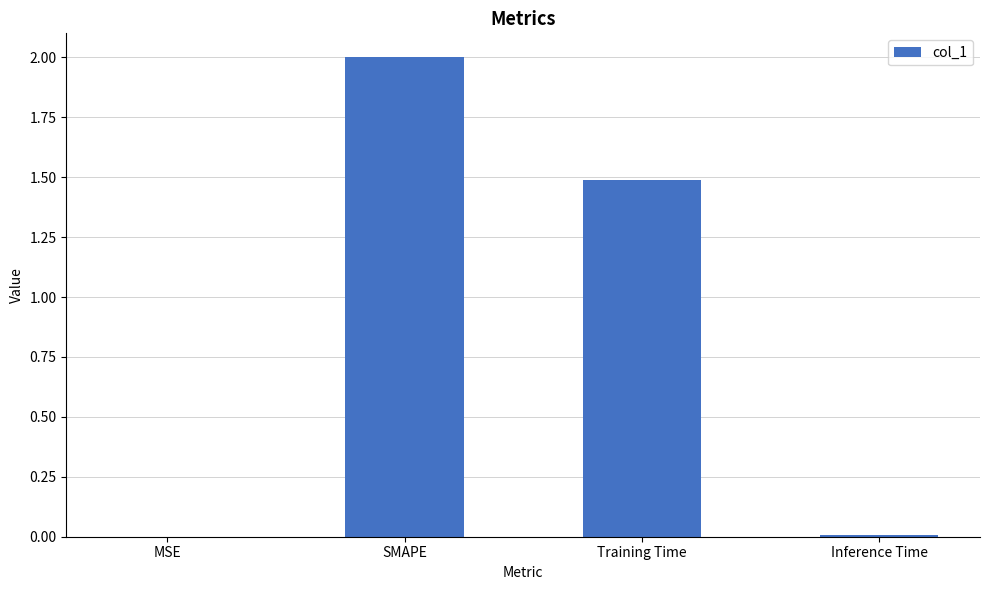

The chart shows a value of 0.0 at MSE. True or false?

True